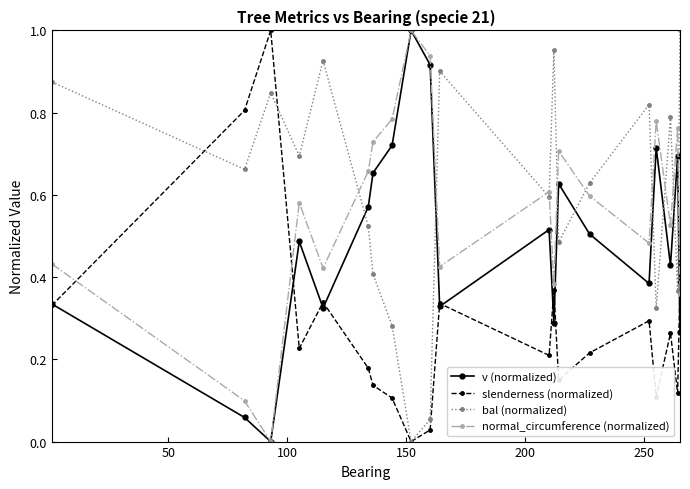

How many interior local valleys does the bal (normalized) series have?

7